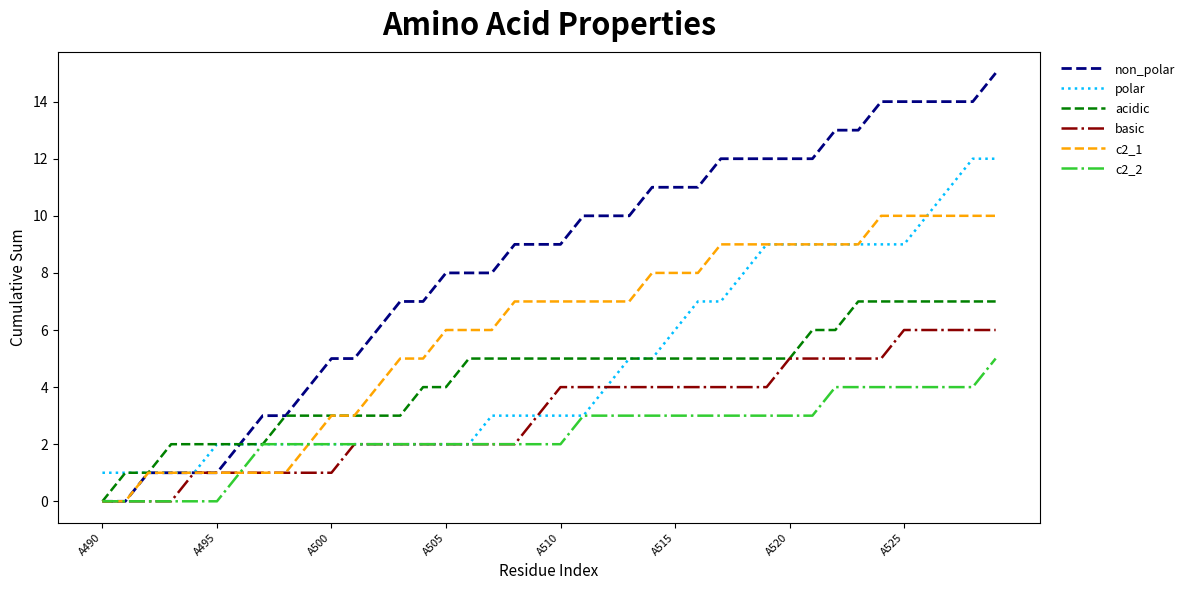

Which series has the widest spread of values?

non_polar